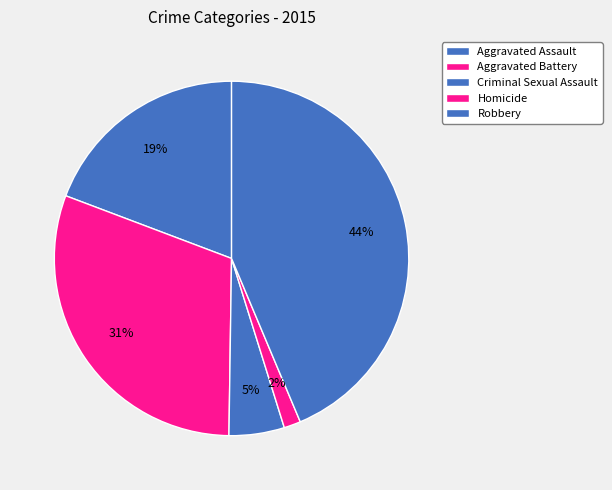

Does Aggravated Assault represent more than half of the total?

No